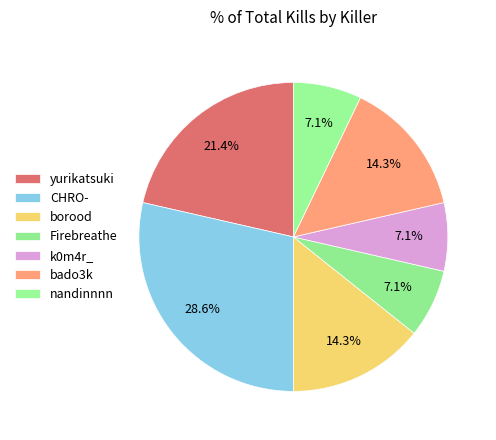

Does CHRO- represent more than half of the total?

No